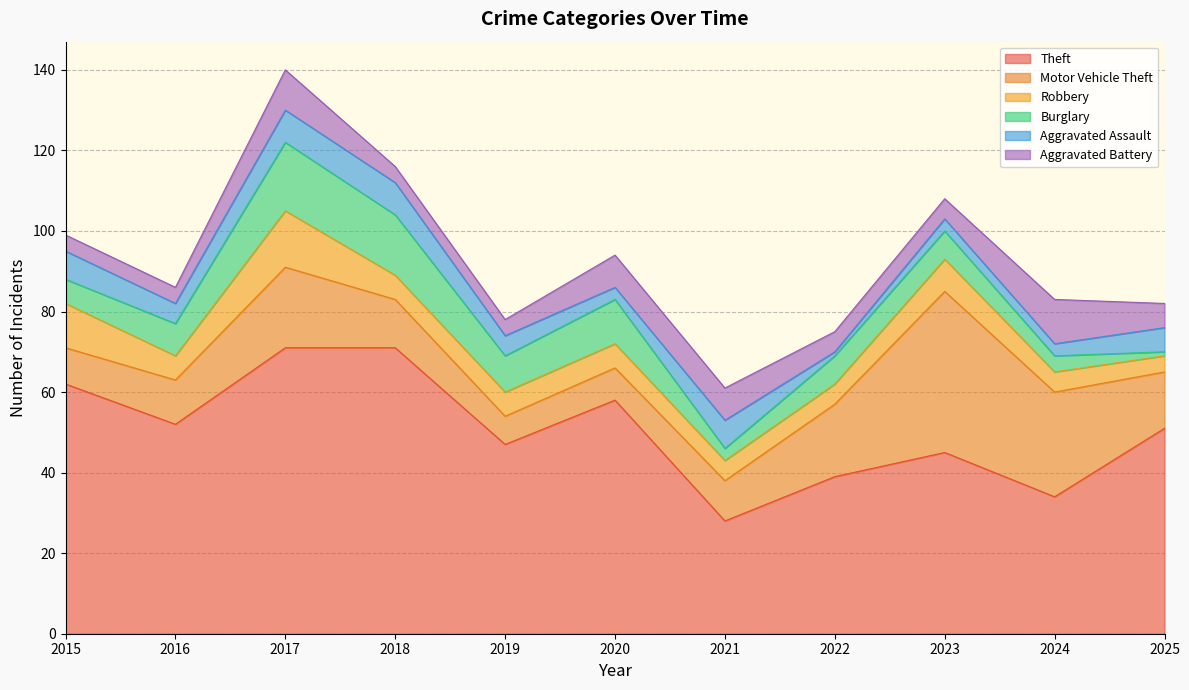

In Aggravated Battery, how many points are higher than both neighbors (excluding endpoints)?

2